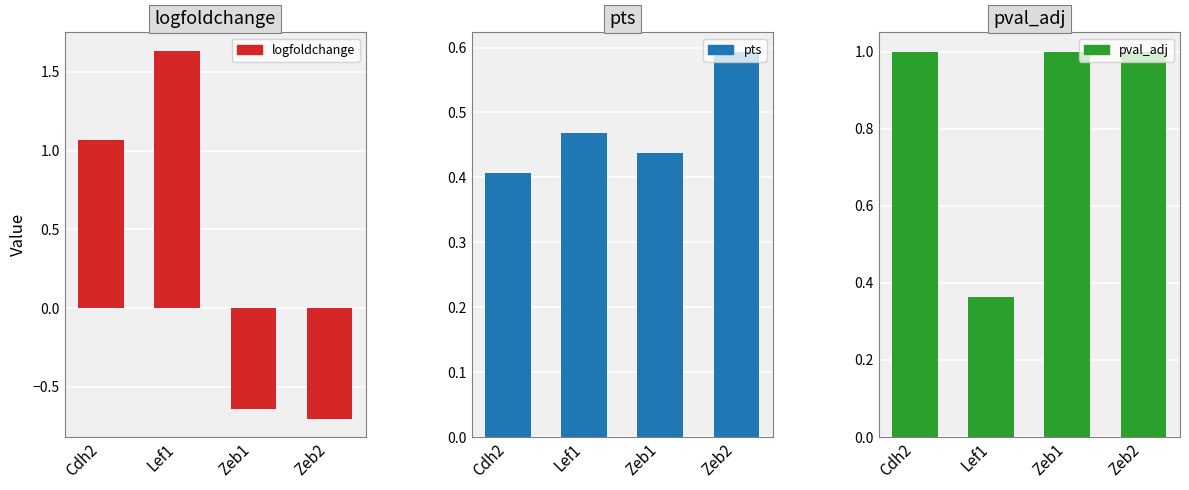

Which series changed the most between Cdh2 and Zeb2?

logfoldchange